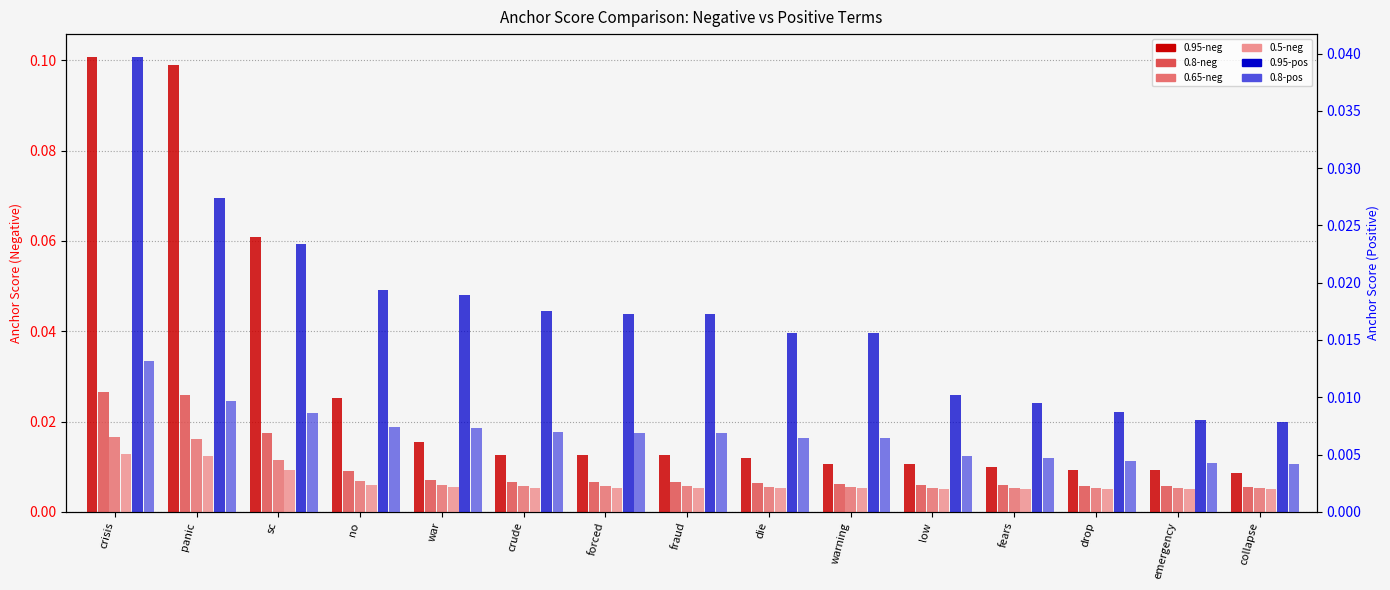

Between warning and low, which series saw the biggest shift?

0.95-pos